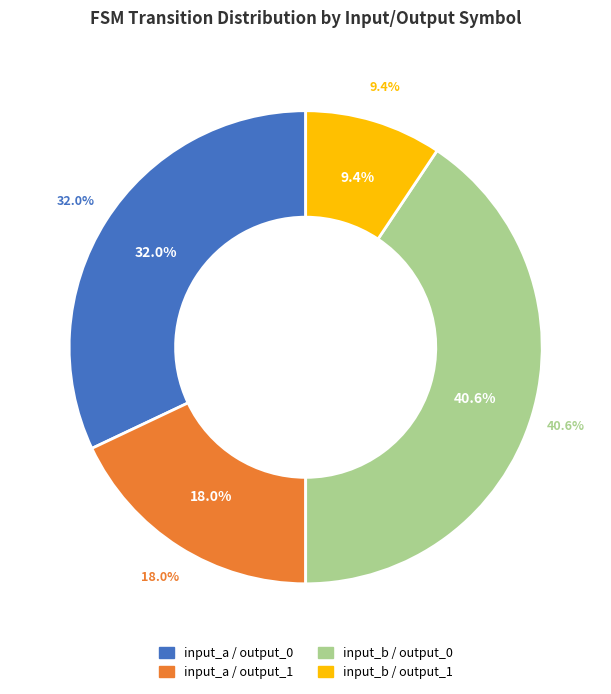

Which slice is the largest?

input_b output_0